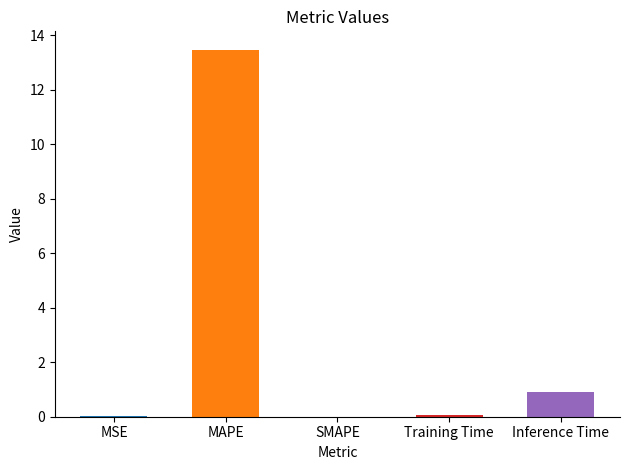

Does the chart contain any negative values?

No